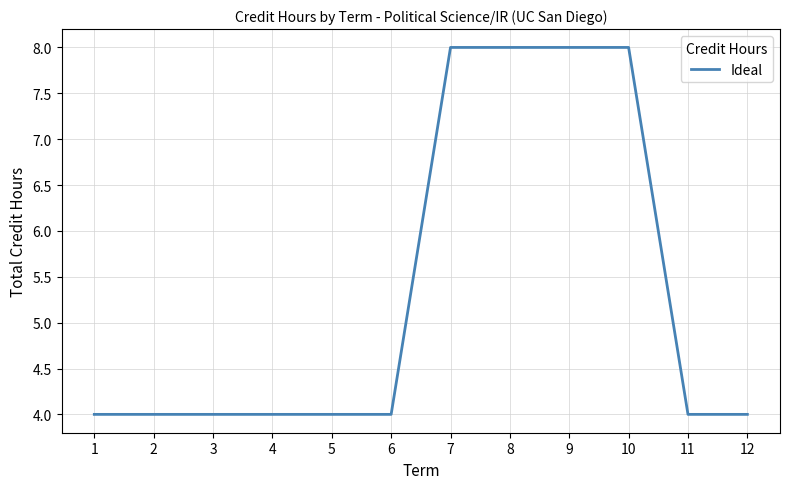

Between 5 and 9, which is larger?

9